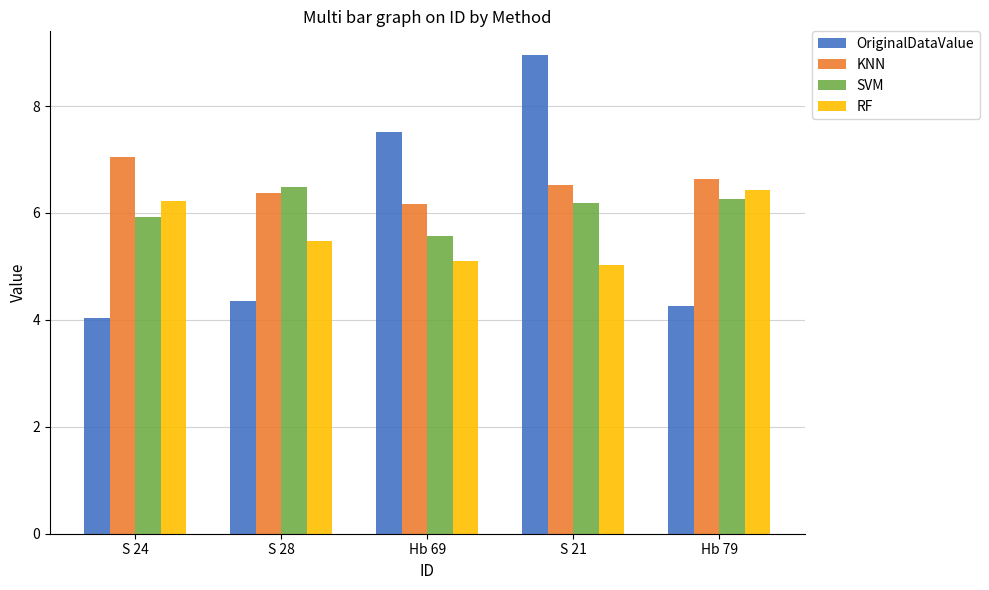

Which label corresponds to the largest value in the chart?

S 21